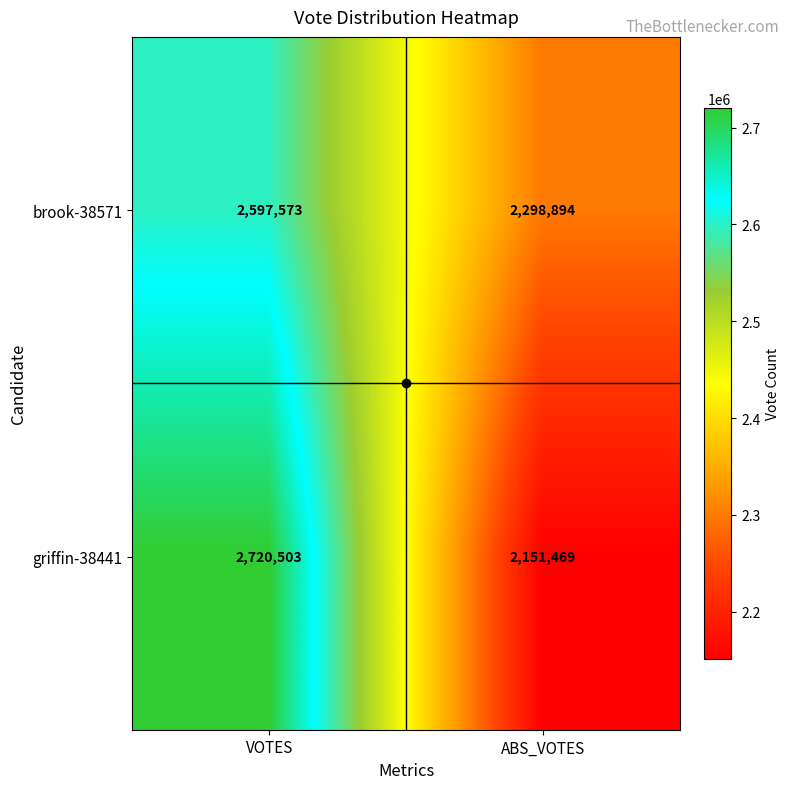

What is the minimum value shown in the chart?

2151469